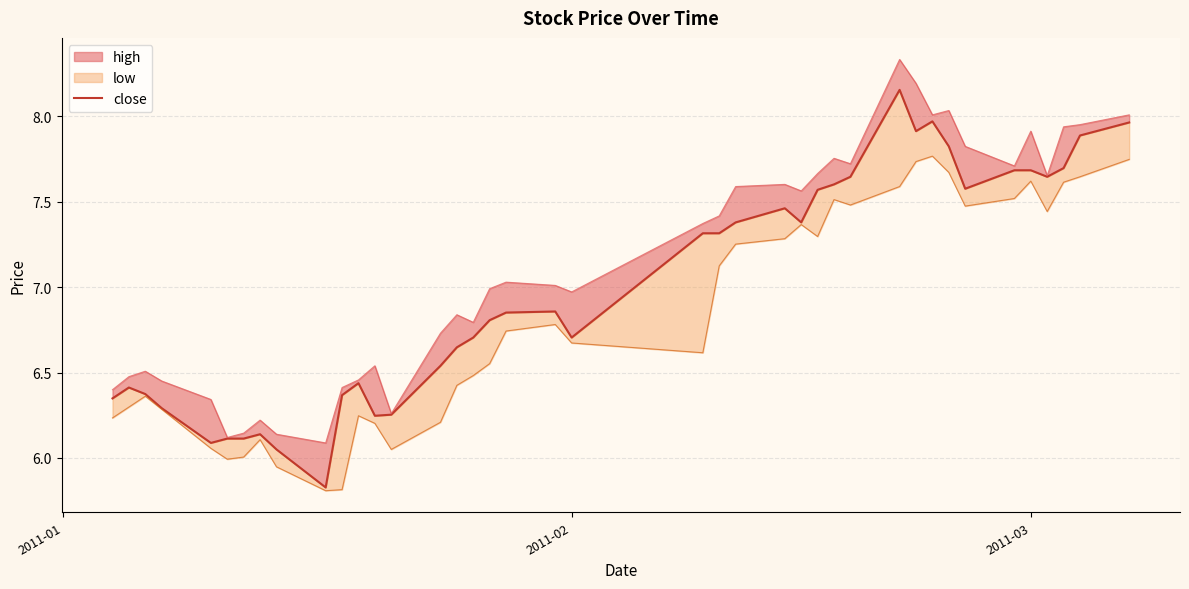

How many lines are shown in the chart?

1